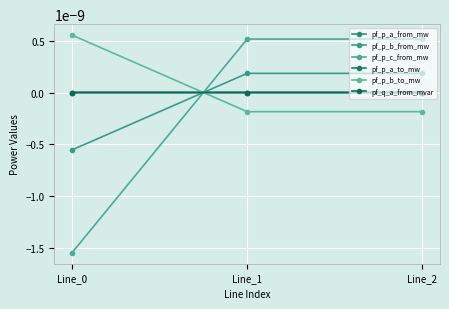

The value of pf_q_a_from_mvar at Line_0 is -0.0. True or false?

True